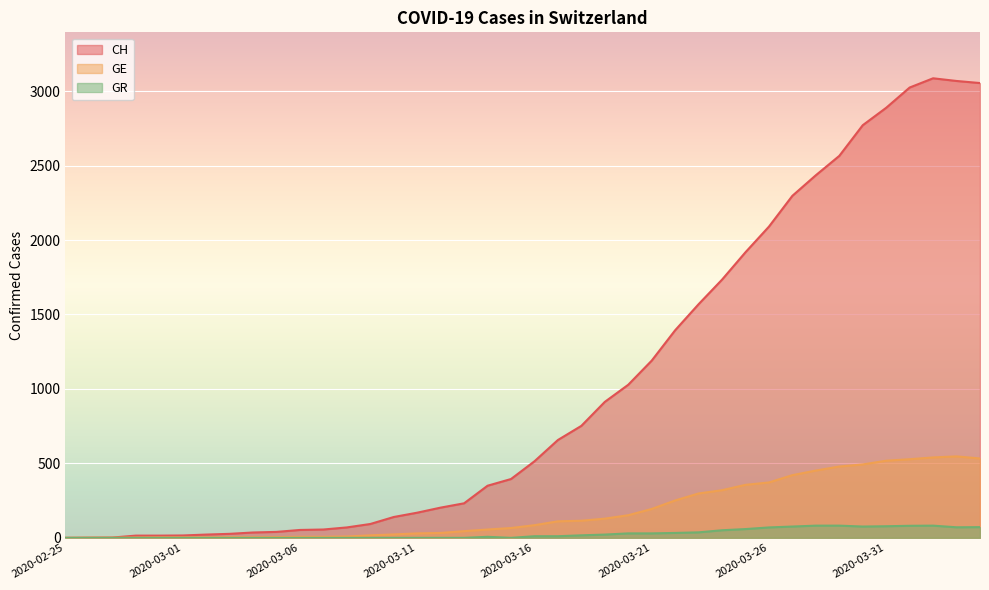

What is the difference between the GE values at 2020-03-25 and 2020-03-06?

349